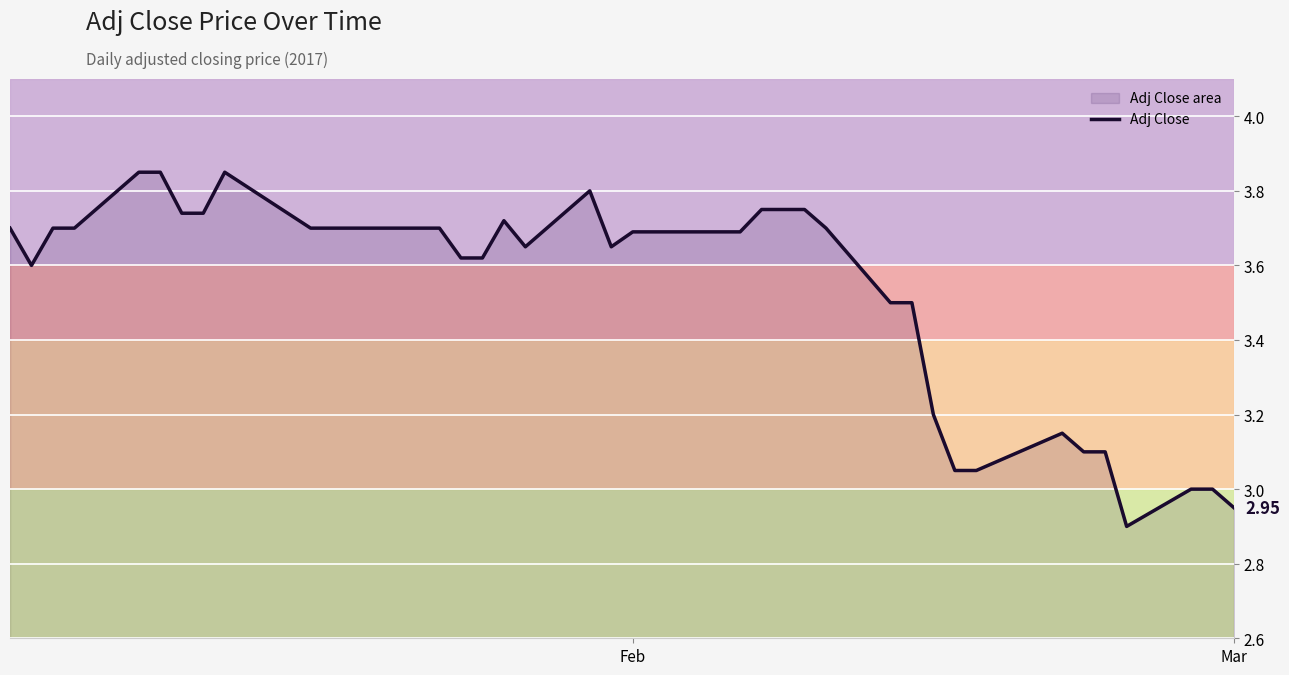

Where does the data first go above 3?

Feb